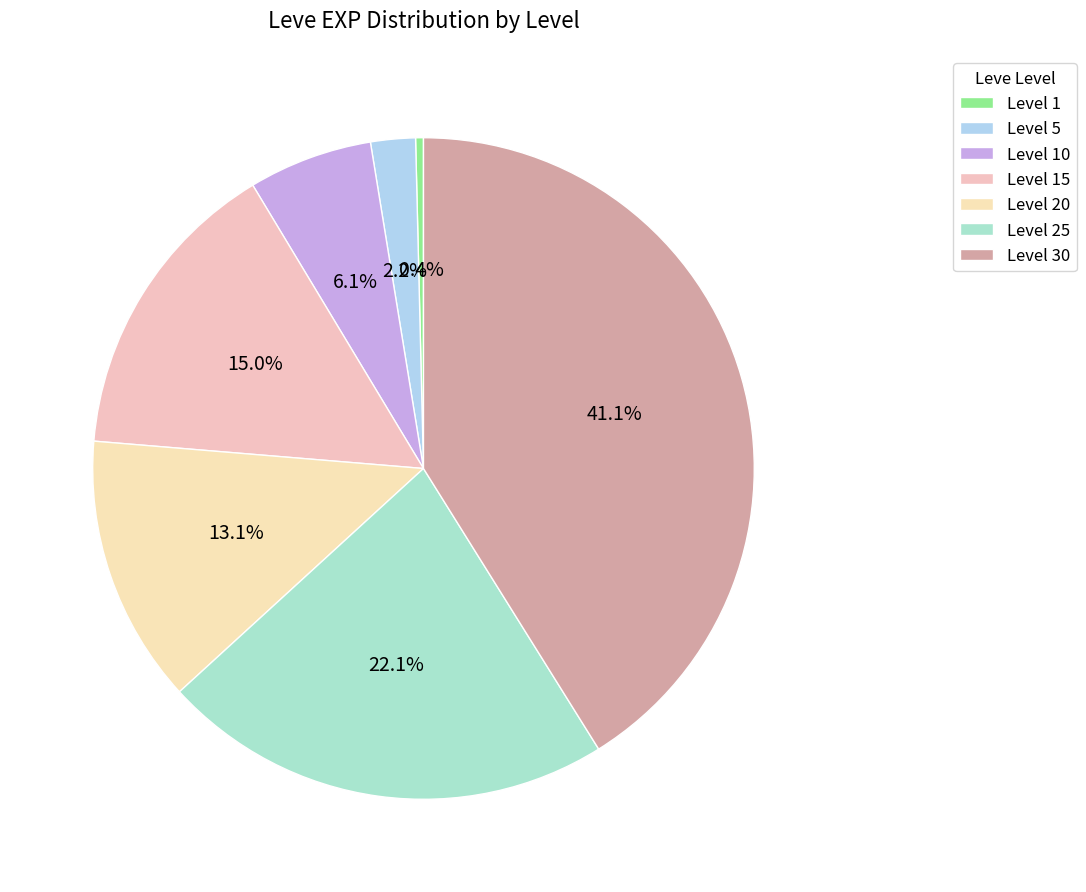

Is there a majority slice in this chart?

No